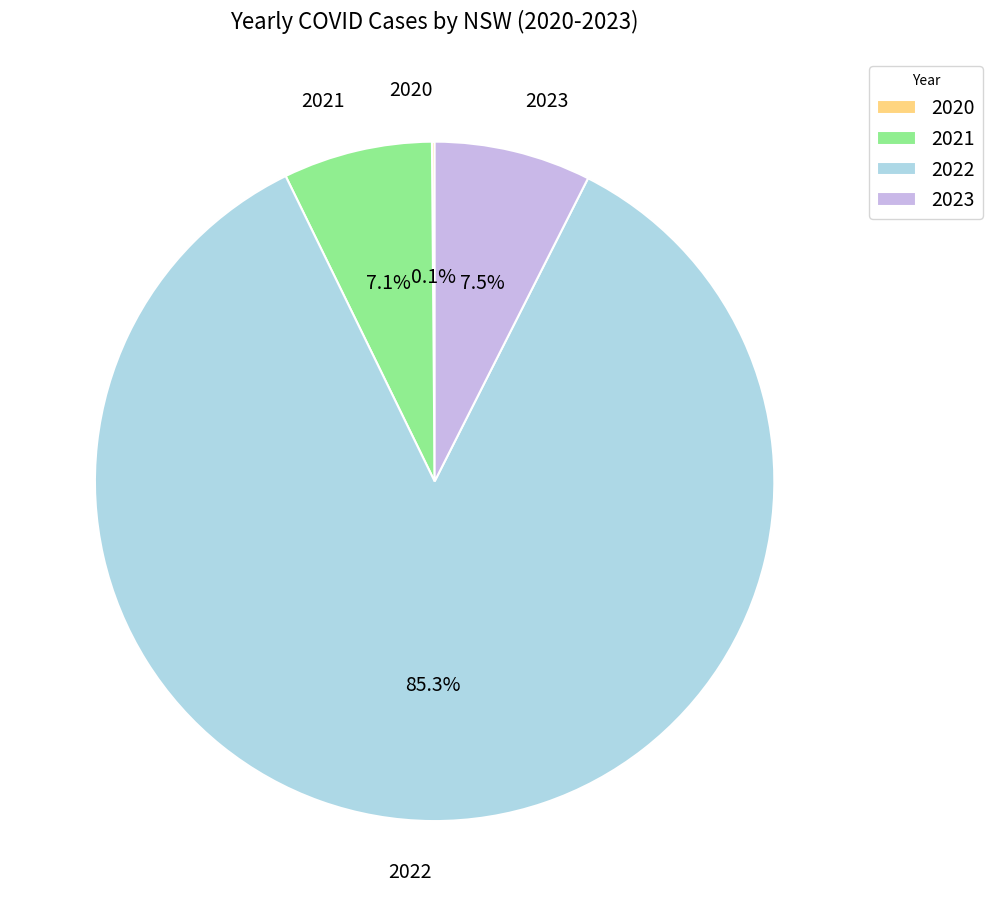

Is the sum of 2021 and 2023 greater than half?

No